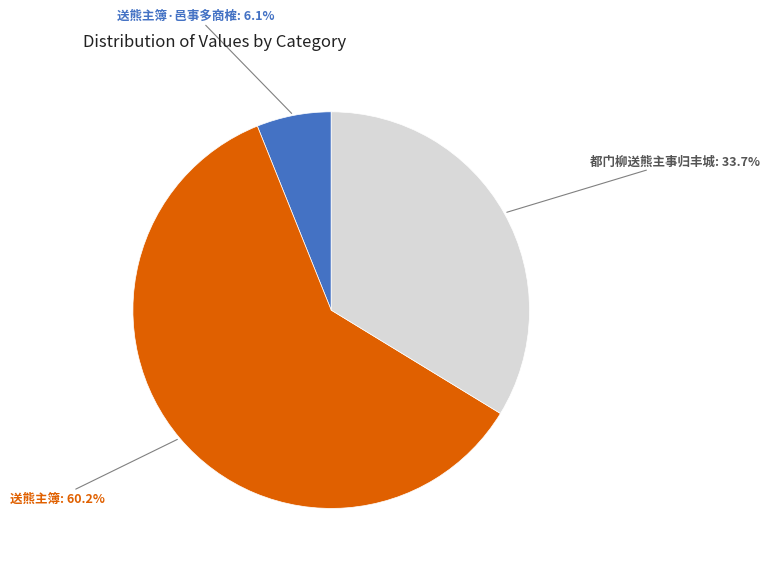

Is there any slice that represents more than half of the pie?

Yes